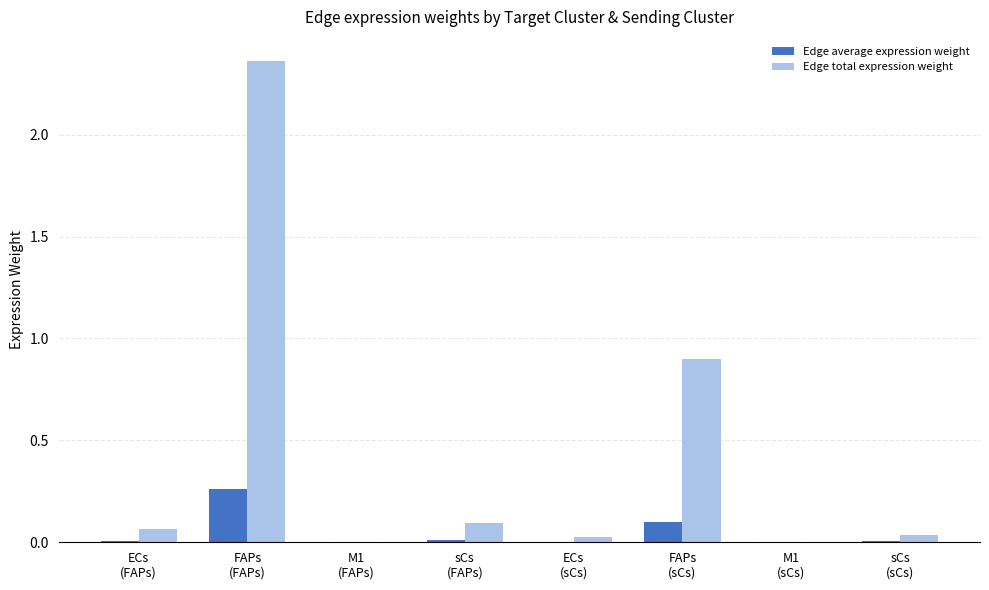

Which series has the largest total across all categories?

Edge total expression weight